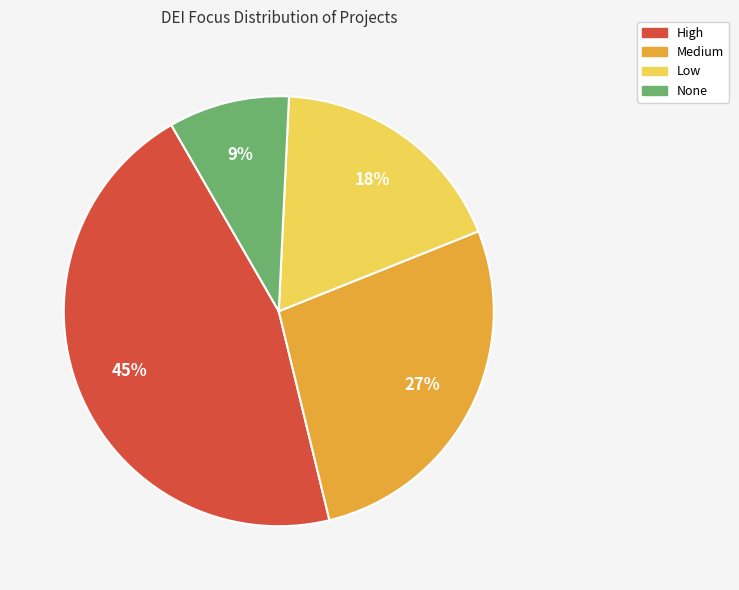

To the nearest percent, what percentage of the pie is None?

9%